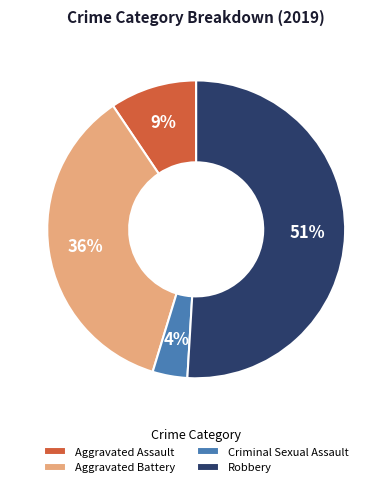

Is the sum of Criminal Sexual Assault and Robbery greater than half?

Yes